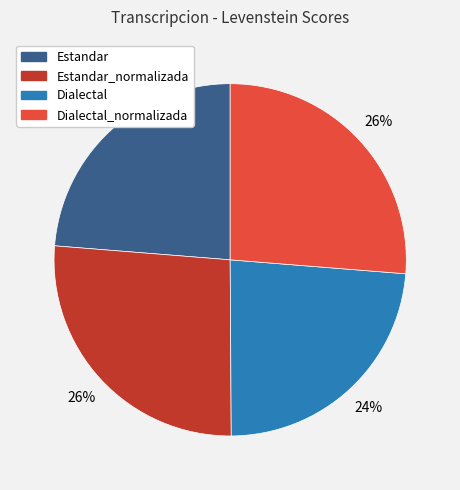

Does any single category account for the majority?

No